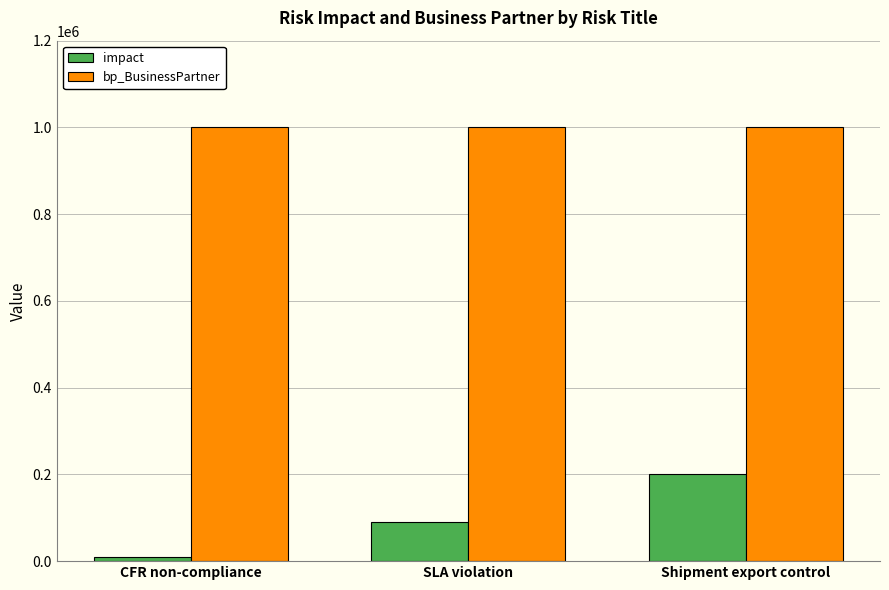

At Shipment export control, list the series in order from smallest to largest.

impact, bp_BusinessPartner